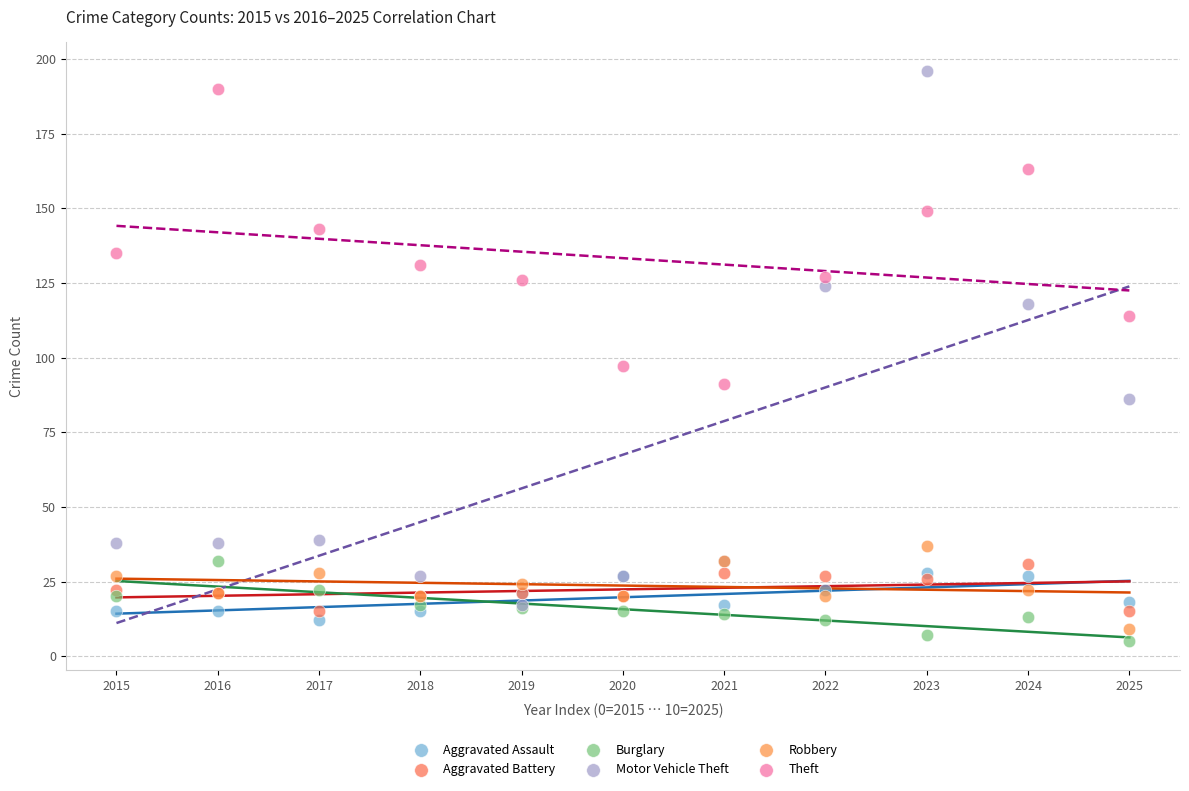

What are all the series names shown in the legend?

Aggravated Assault, Aggravated Battery, Burglary, Motor Vehicle Theft, Robbery, Theft